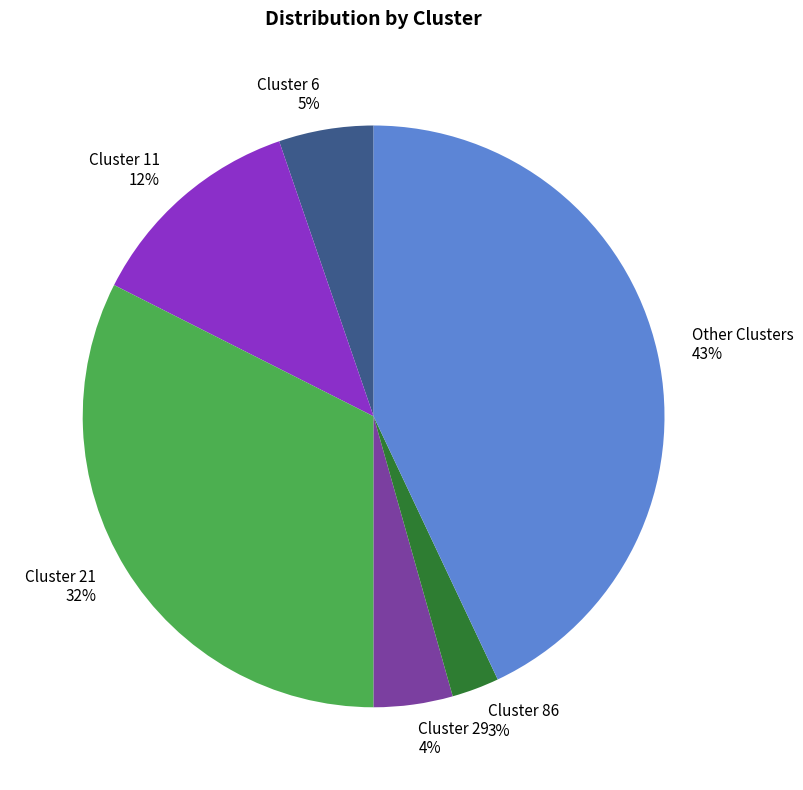

Combined, do Cluster 6 and Other Clusters account for over 50%?

No